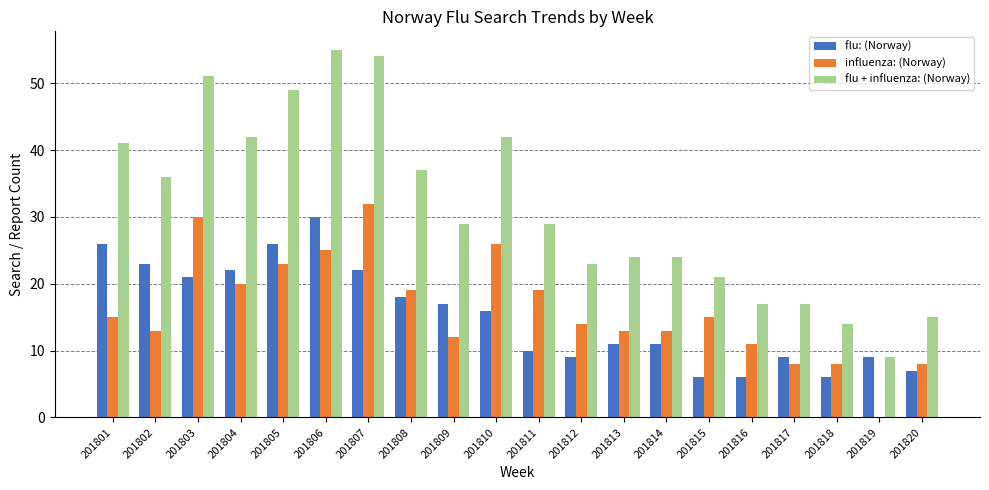

At which label does flu + influenza: (Norway) first exceed 29?

201801